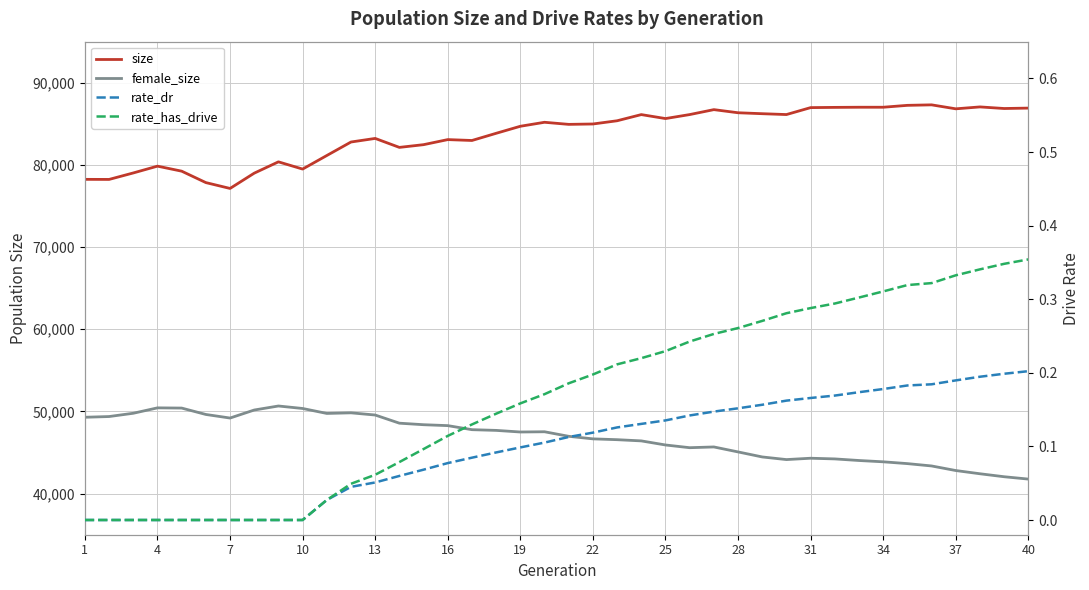

Where is rate_has_drive nearest to the value 0?

1